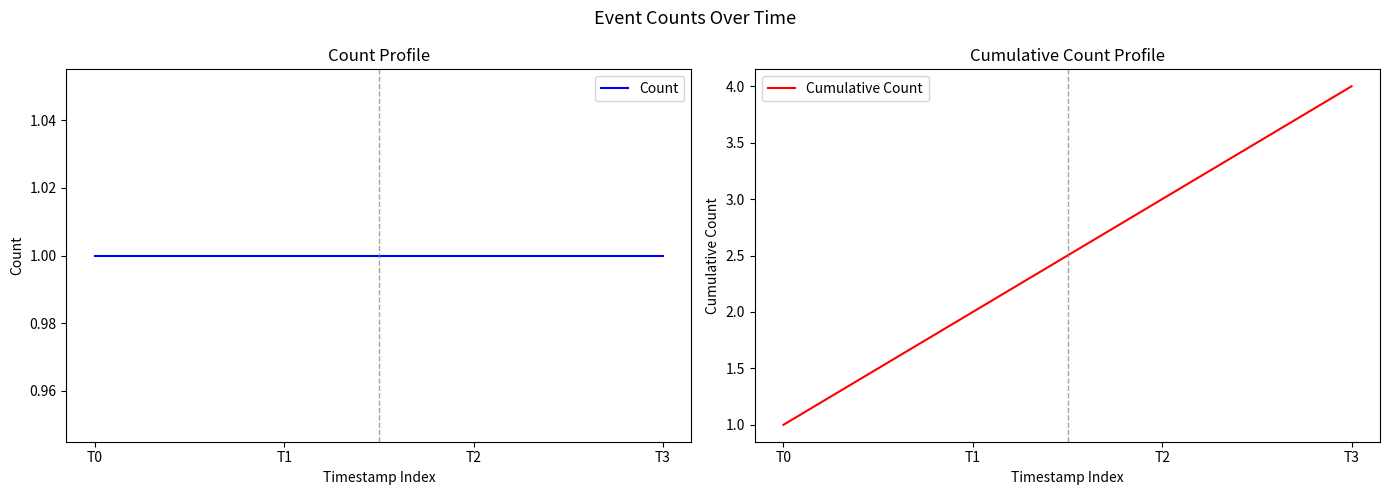

Which series changed the most between T0 and T3?

Cumulative Count